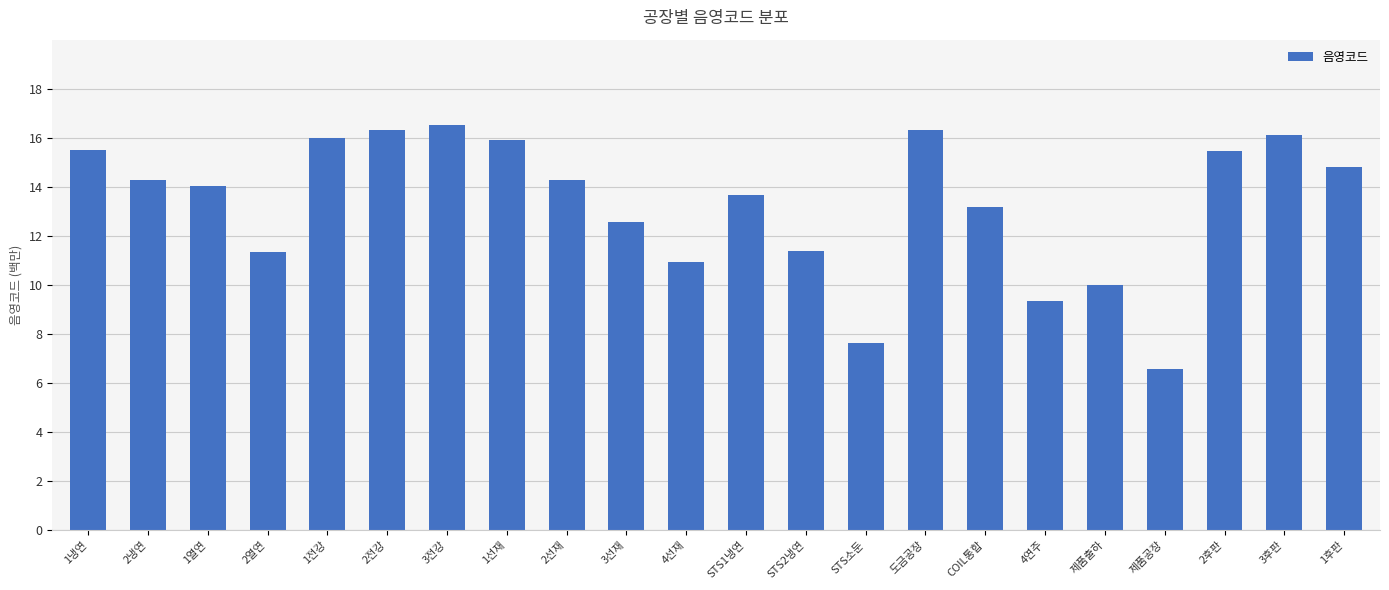

Is it true that the value at 3후판 is 16.1?

True